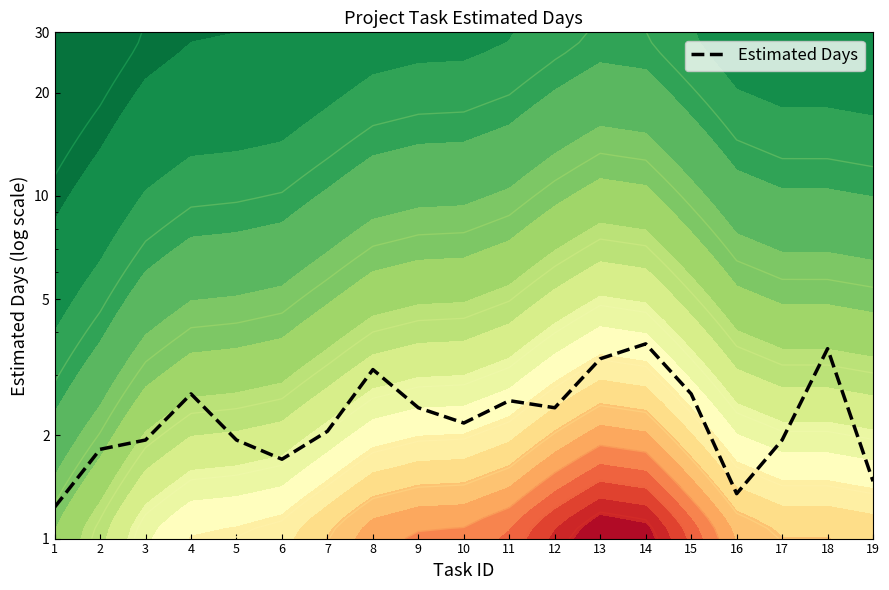

What is the difference between the second highest and second lowest values?

2.2